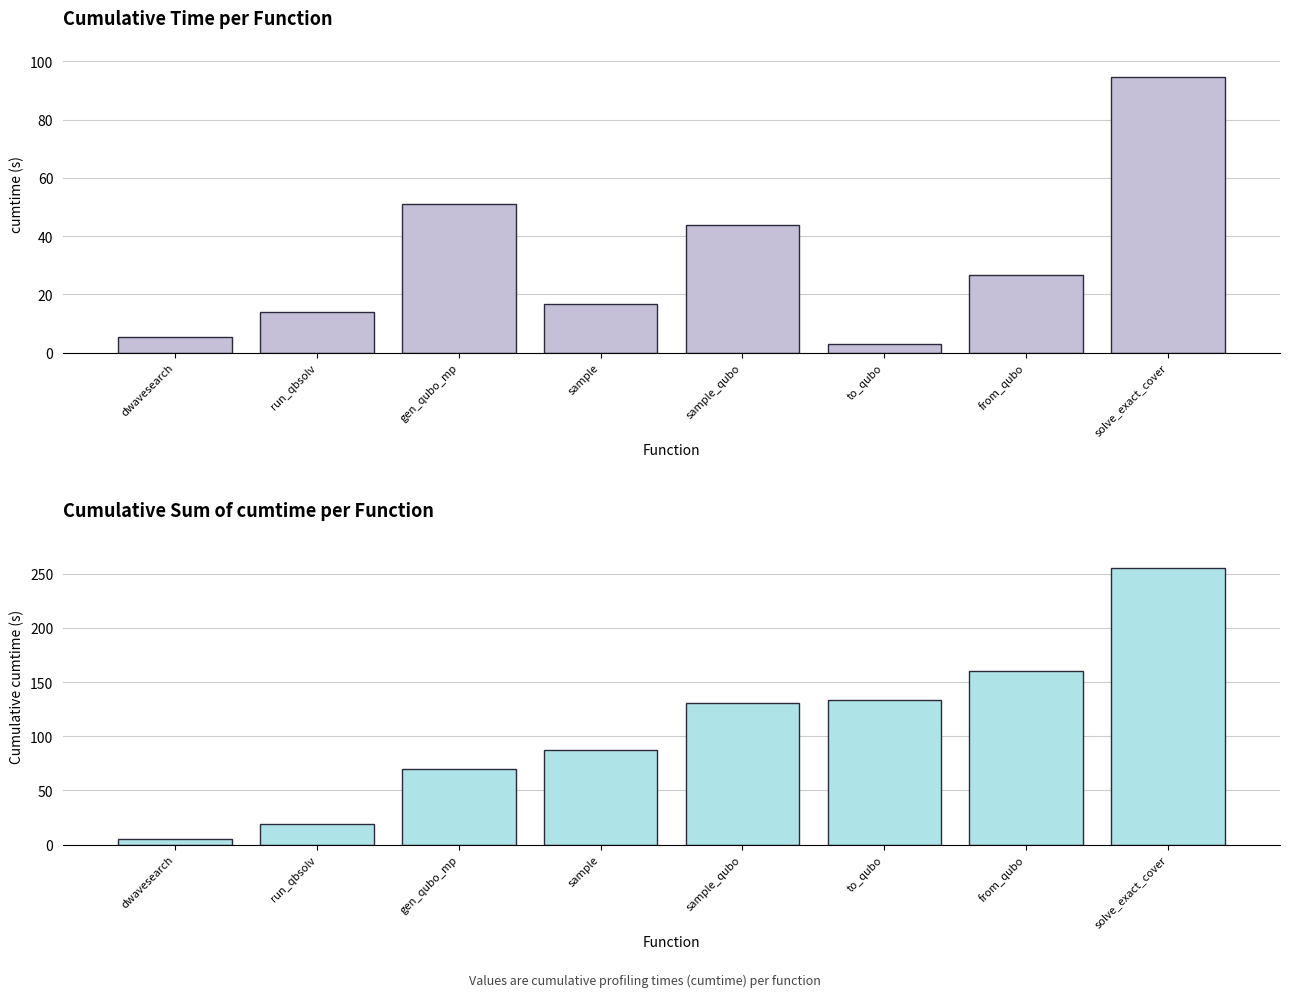

What is the label of the 2nd bar from the right?

from_qubo